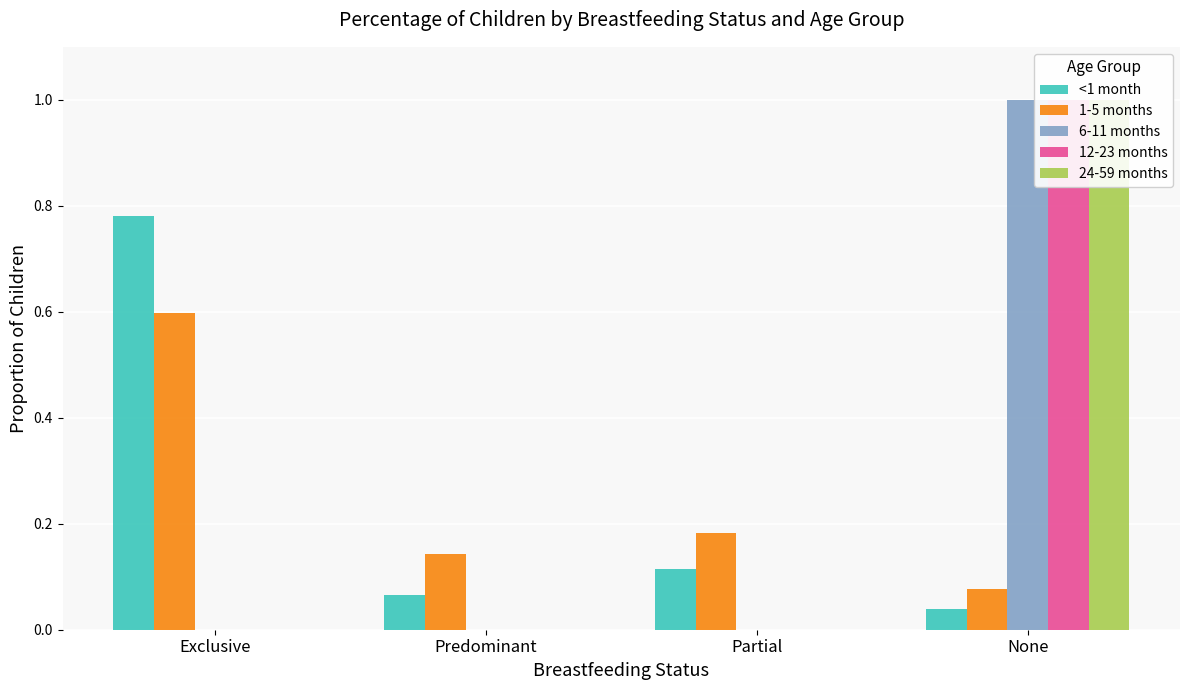

How many bars are there in total?

20